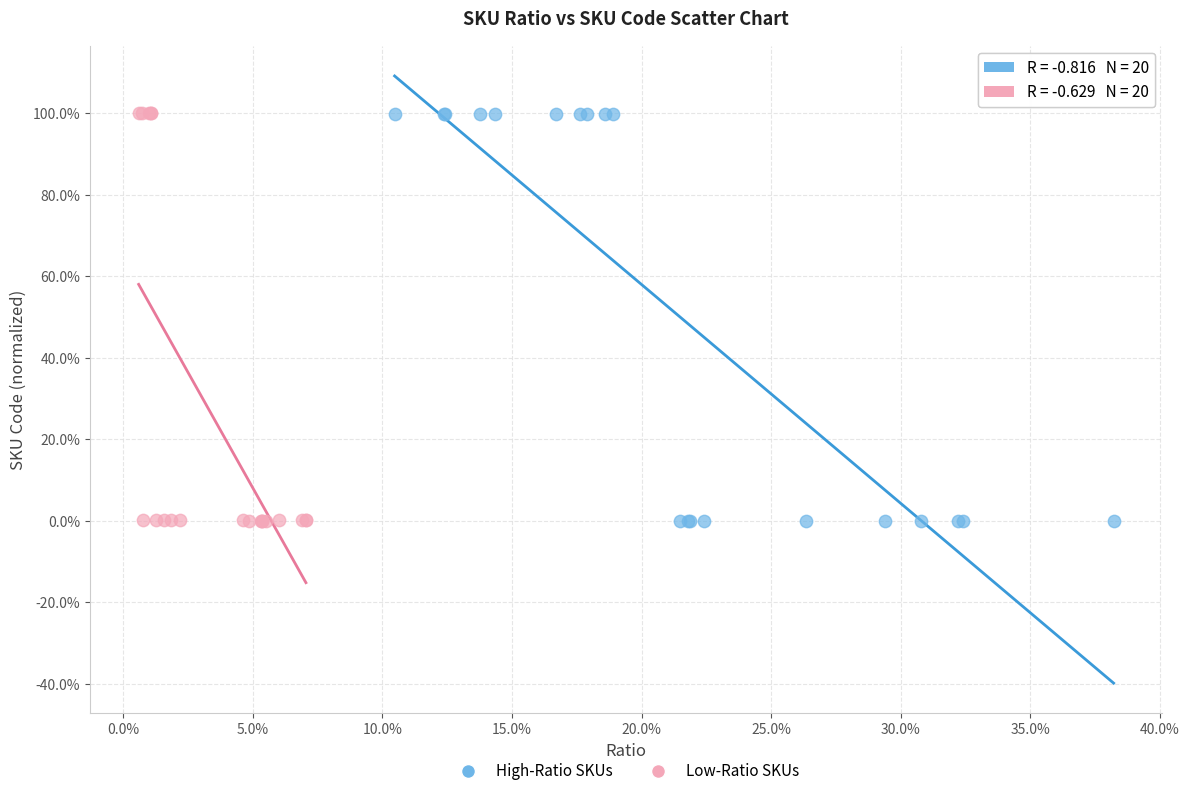

Which series has the widest spread of Y values?

Low-Ratio SKUs